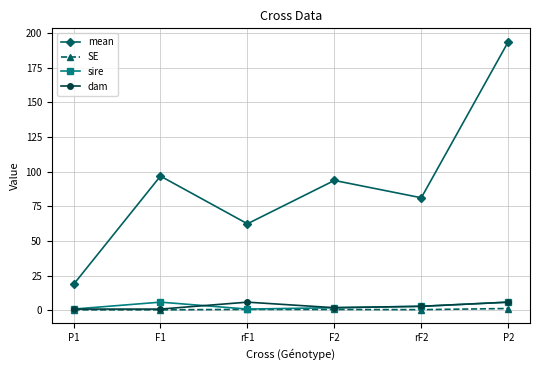

True or false: SE has a value of 0.7 at F2.

True